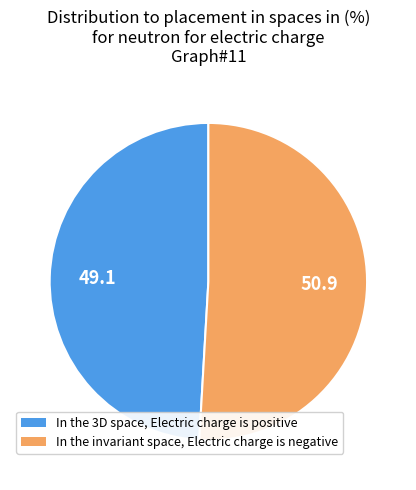

Is there any slice that represents more than half of the pie?

Yes